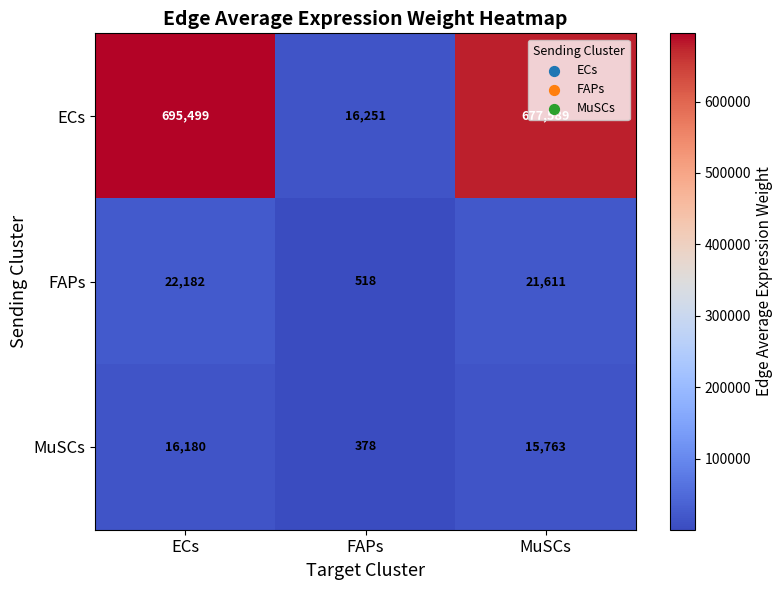

How many data points in MuSCs are less than 15763?

1